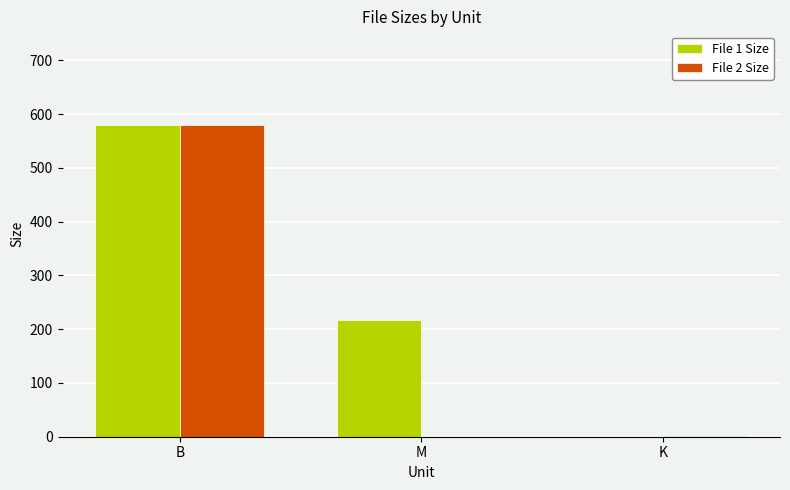

True or false: File 1 Size has a value of 242.9 at B.

False